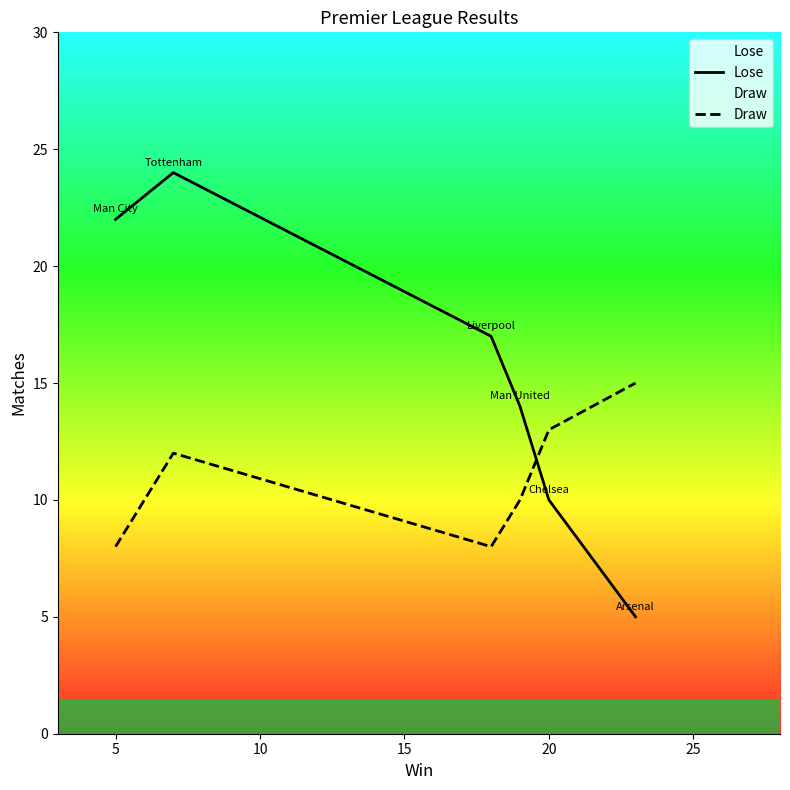

What is the minimum value shown in the chart?

5